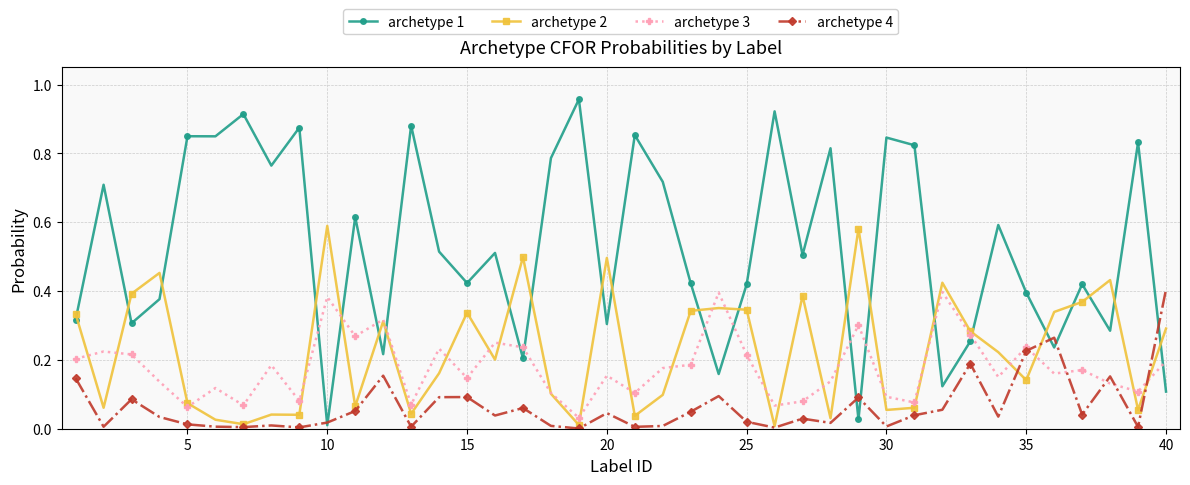

True or false: archetype 4 has more than 2 interior local peaks.

True